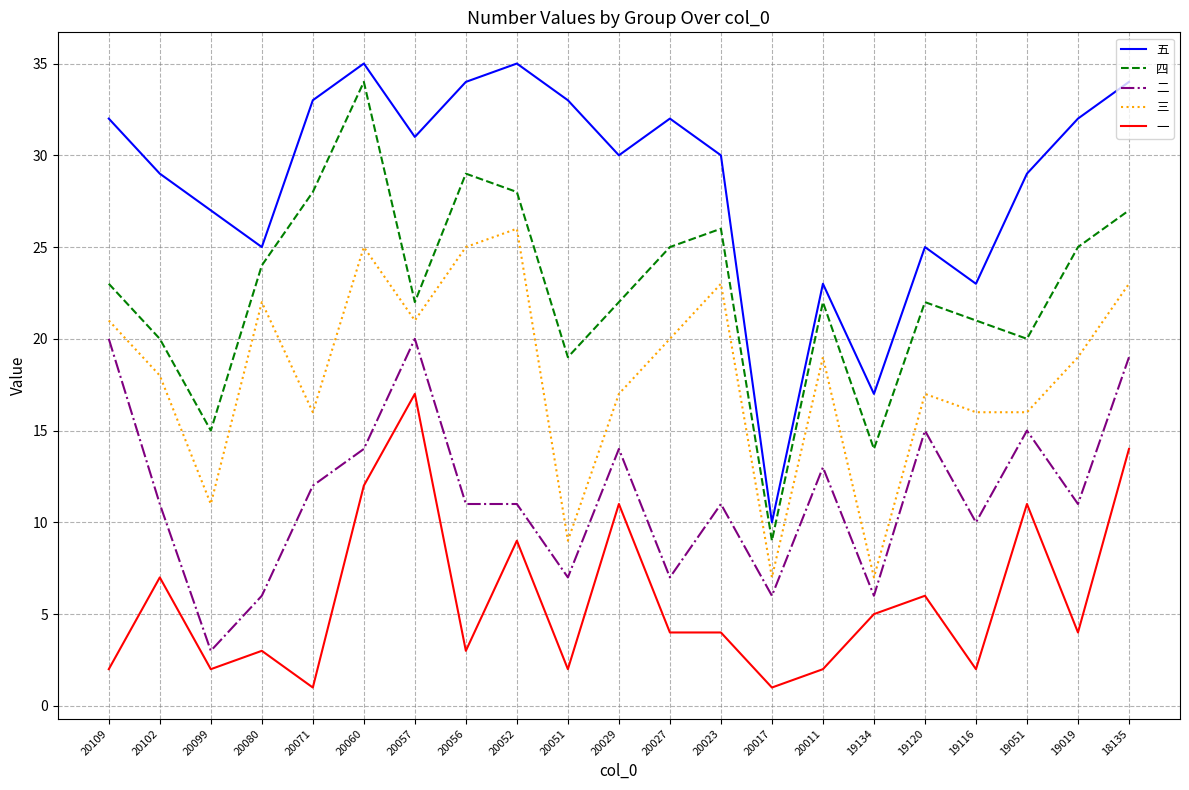

Which series has the largest total across all categories?

五